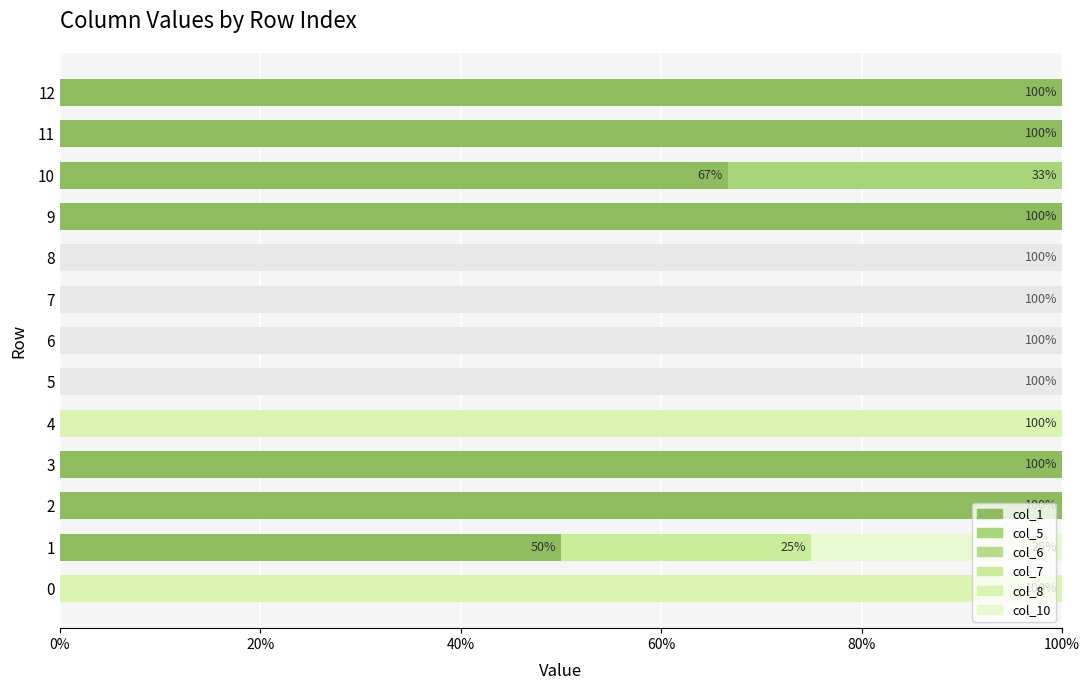

The col_1 series shows 29.7 at 3. True or false?

False